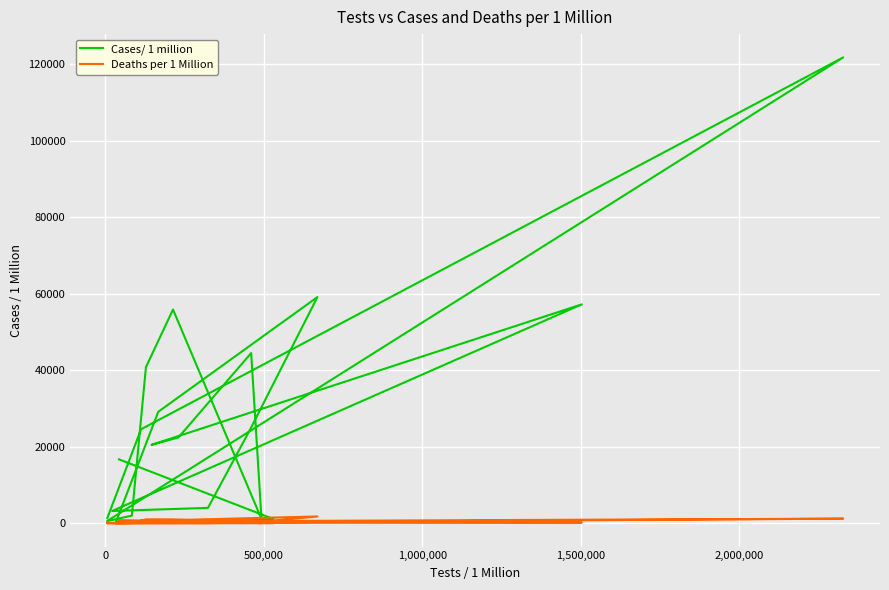

Is it true that Deaths per 1 Million equals 1208 at 19?

False